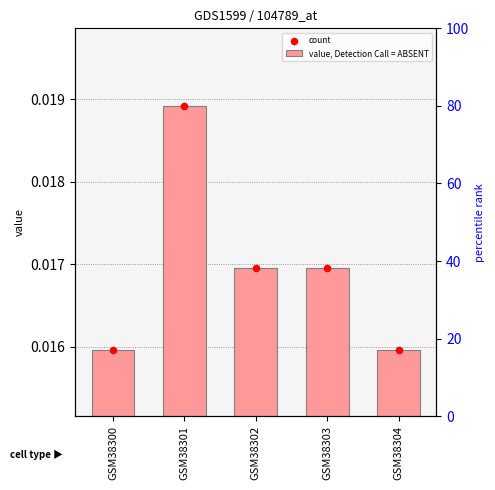

Which series has the largest total across all categories?

value, Detection Call = ABSENT